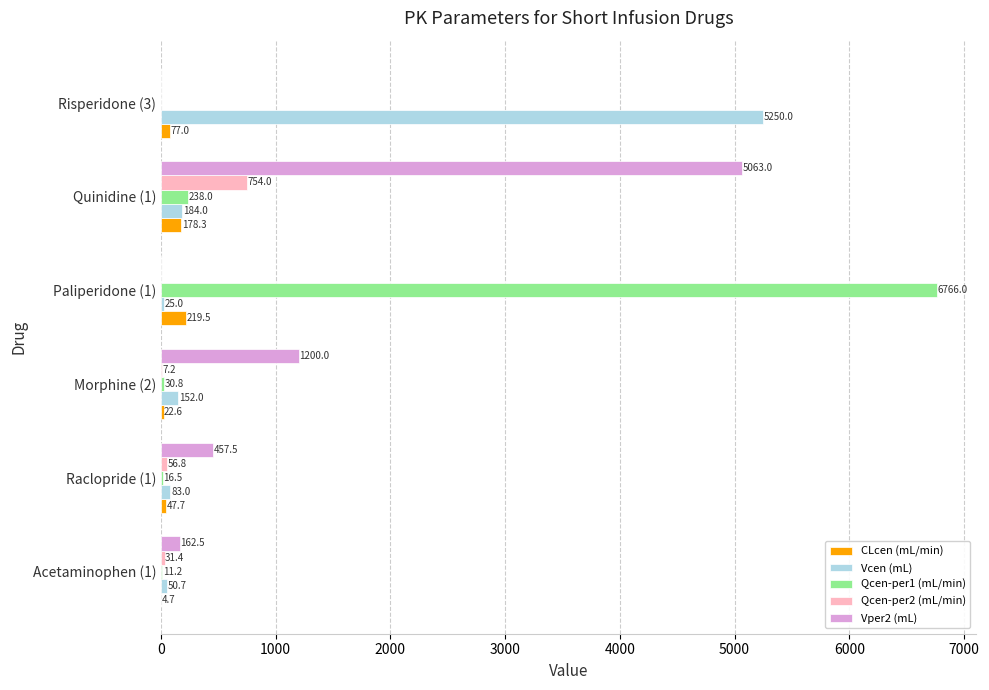

Which series changed the most between Morphine (2) and Quinidine (1)?

Vper2 (mL)